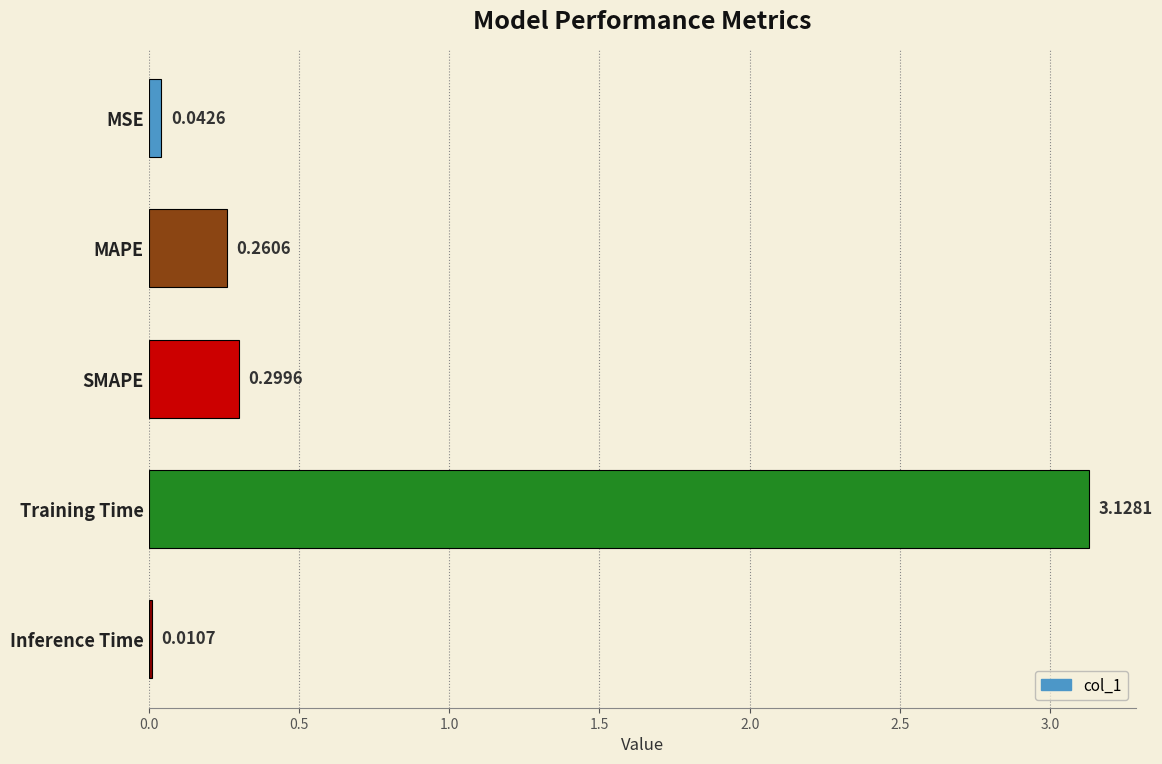

Rank the categories by value from lowest to highest.

Inference Time, MSE, MAPE, SMAPE, Training Time